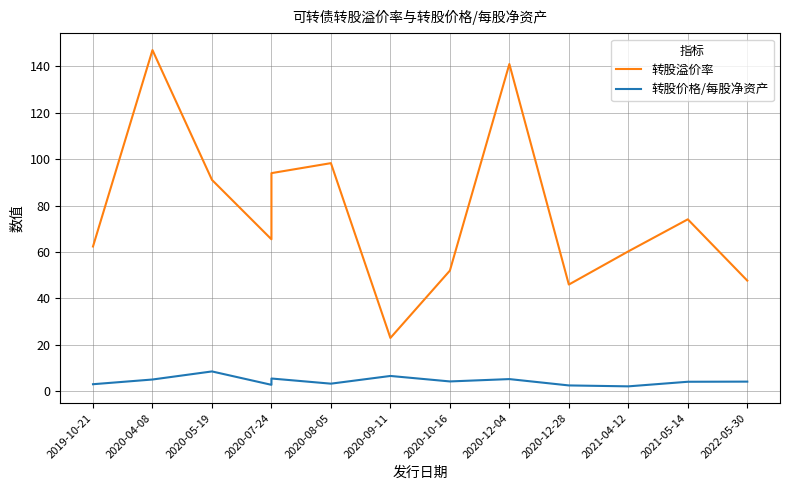

True or false: 转股溢价率 and 转股价格/每股净资产 intersect in this chart.

False